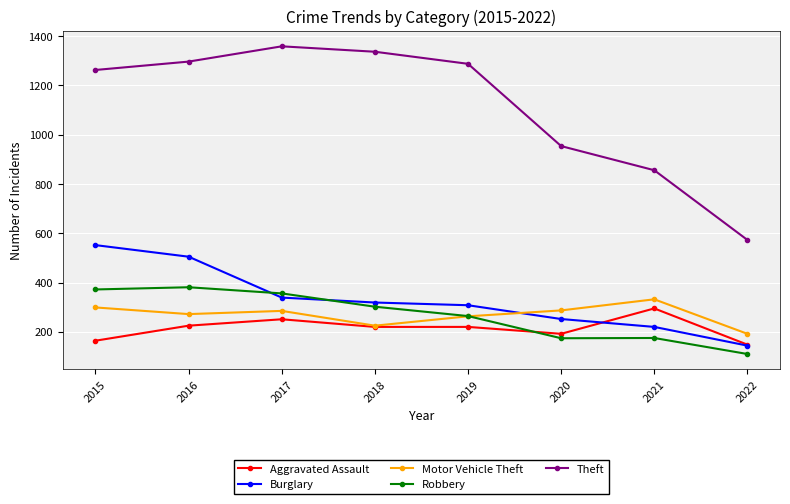

At which label is Theft closest to 966?

2020